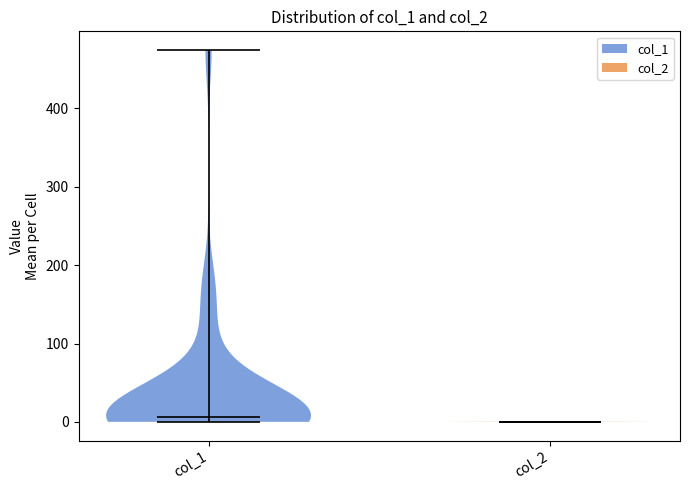

Reading left to right, read every violin against the y-axis: where its median line is, and the lowest and highest points it reaches. The values are not printed on the chart, so give them approximately, as read against the axis.

col_1: median line 10, lowest point 0, highest point 470
col_2: median line 0, lowest point 0, highest point 0